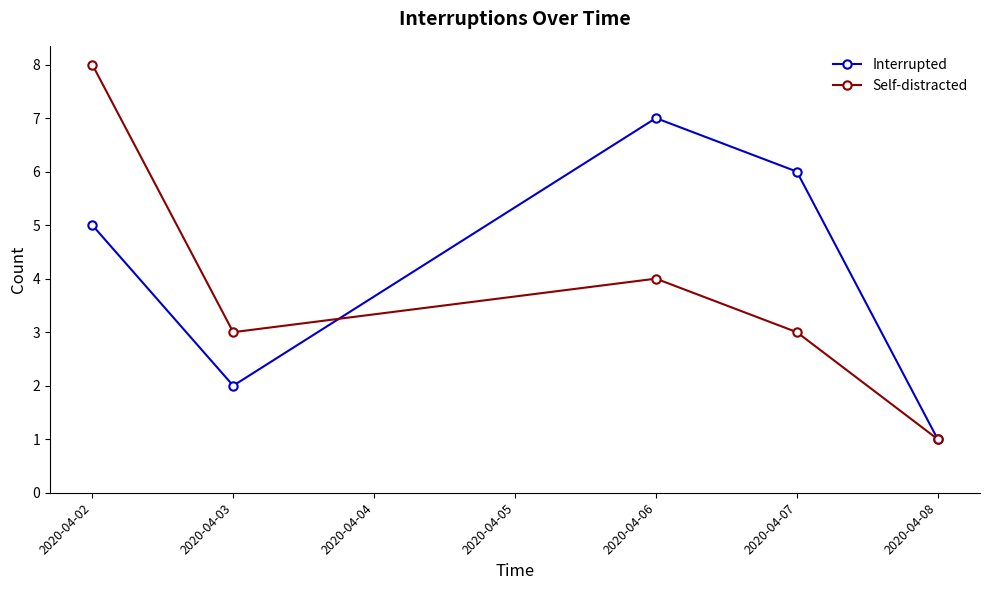

What is the value of the Interrupted point at the 4th from the left?

6